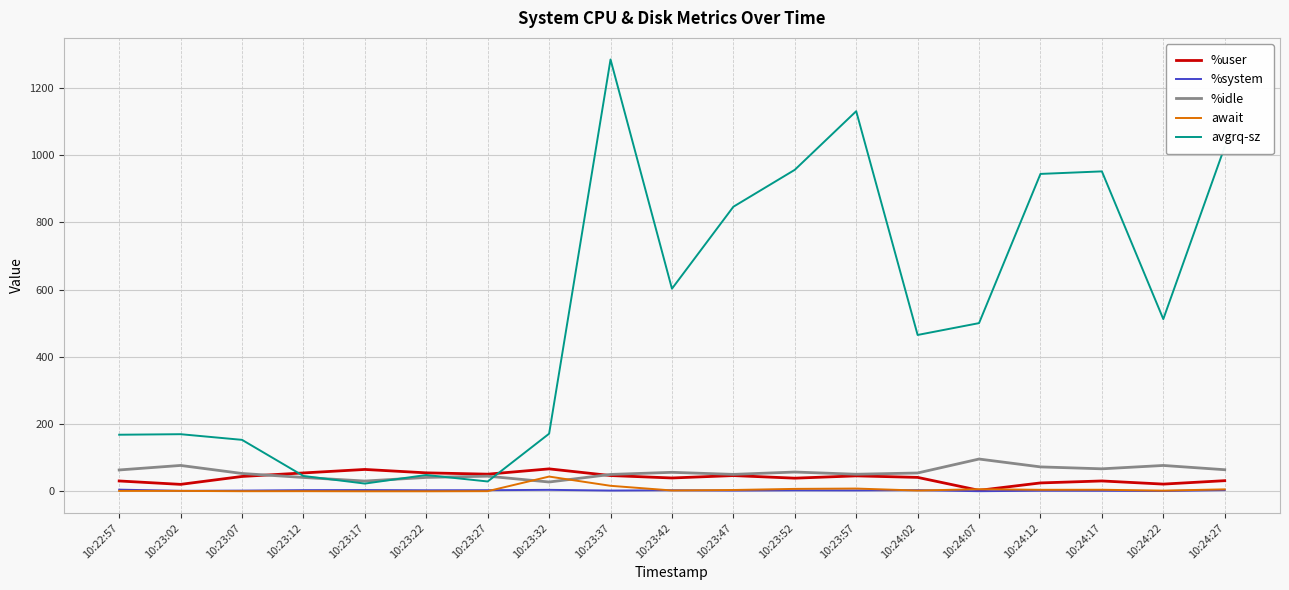

How many lines are shown in the chart?

5